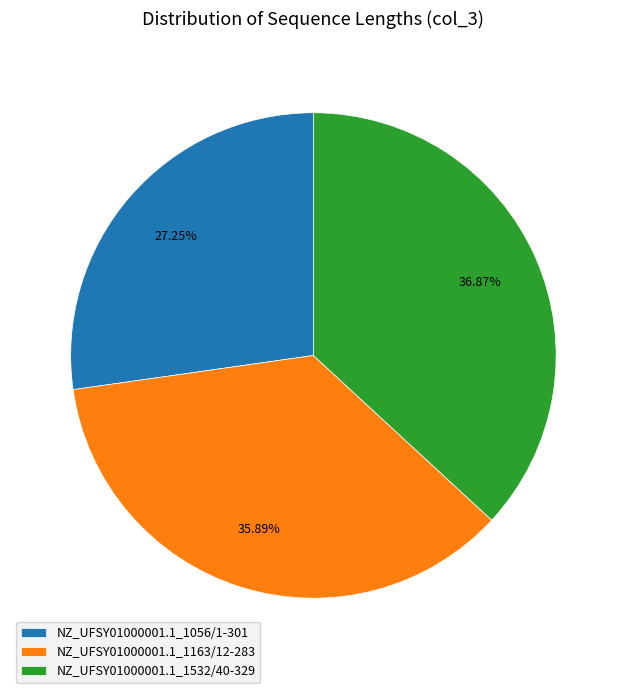

What percentage is the NZ_UFSY01000001.1_1532/40-329 slice, to the nearest percent?

37%